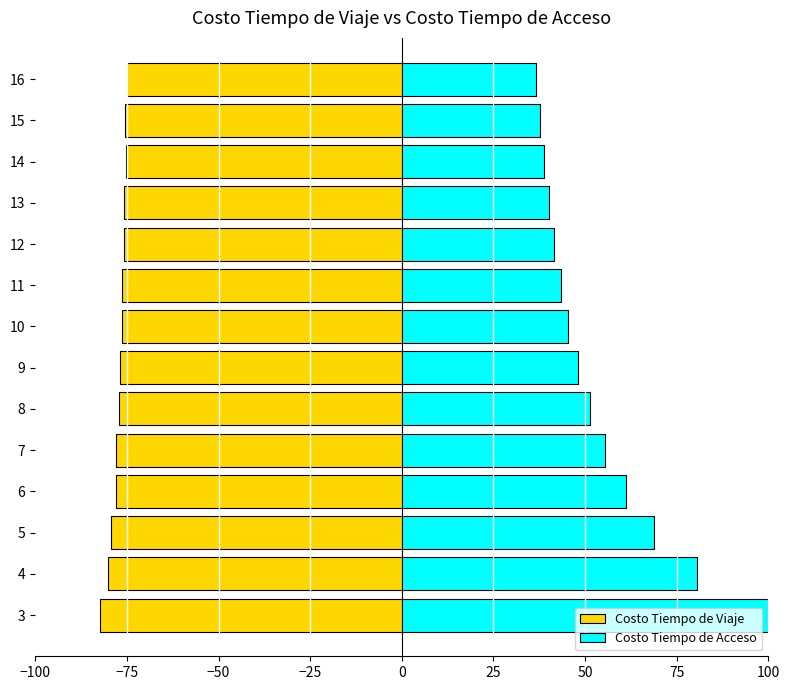

The Costo Tiempo de Acceso series shows 12.6 at 16. True or false?

False